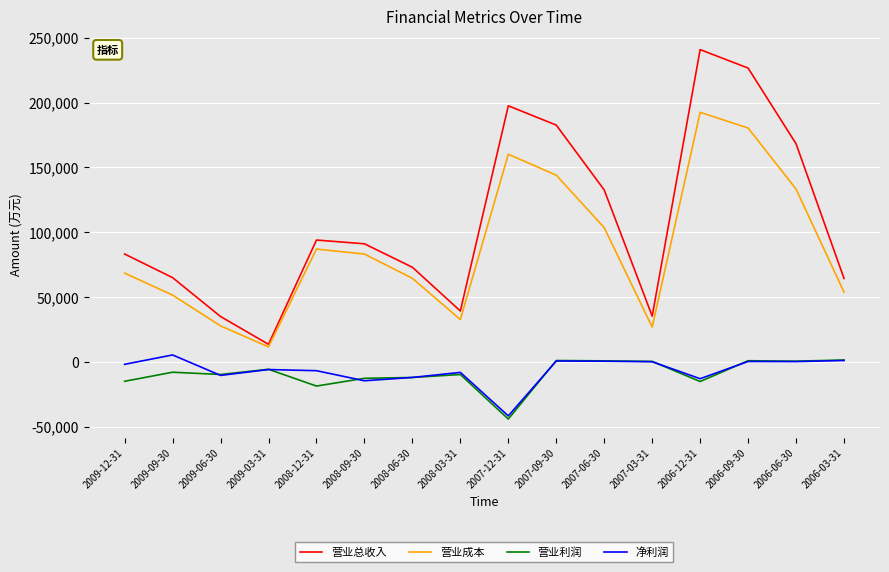

What is the average value of the 净利润 series?

-6496